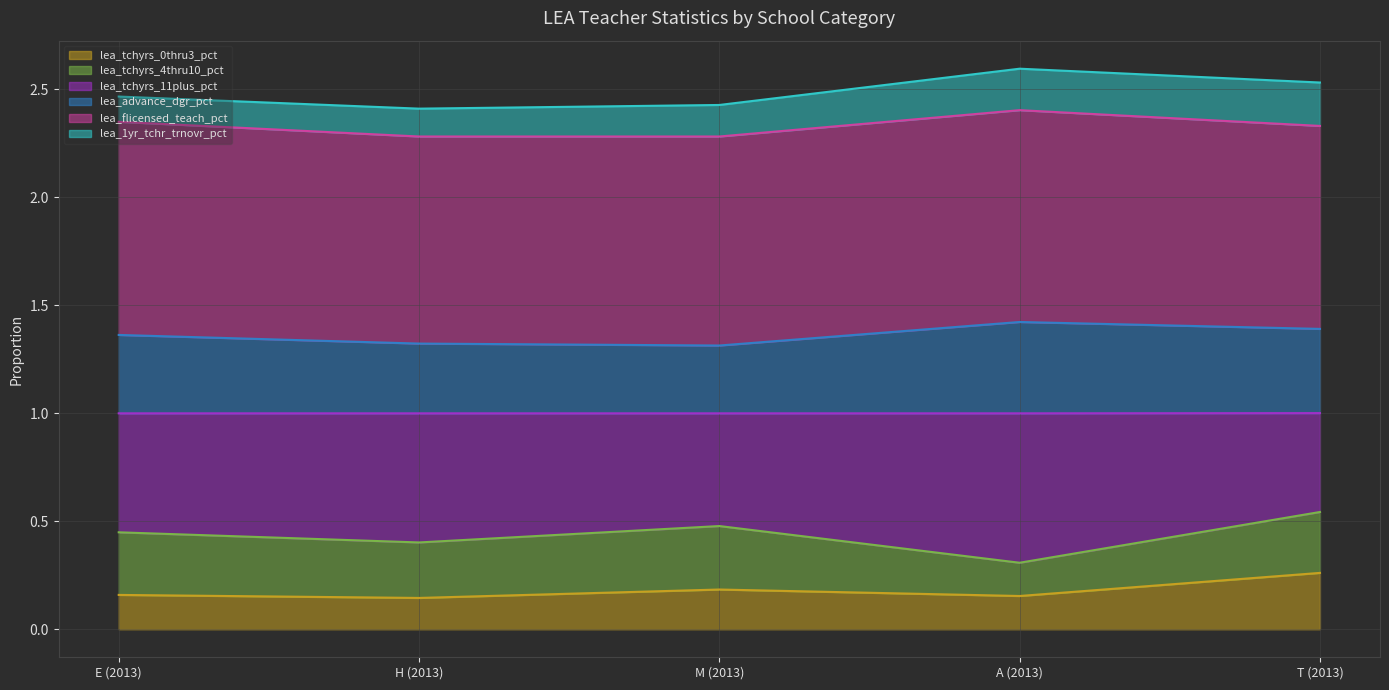

At which label does lea_tchyrs_0thru3_pct reach its peak?

T (2013)